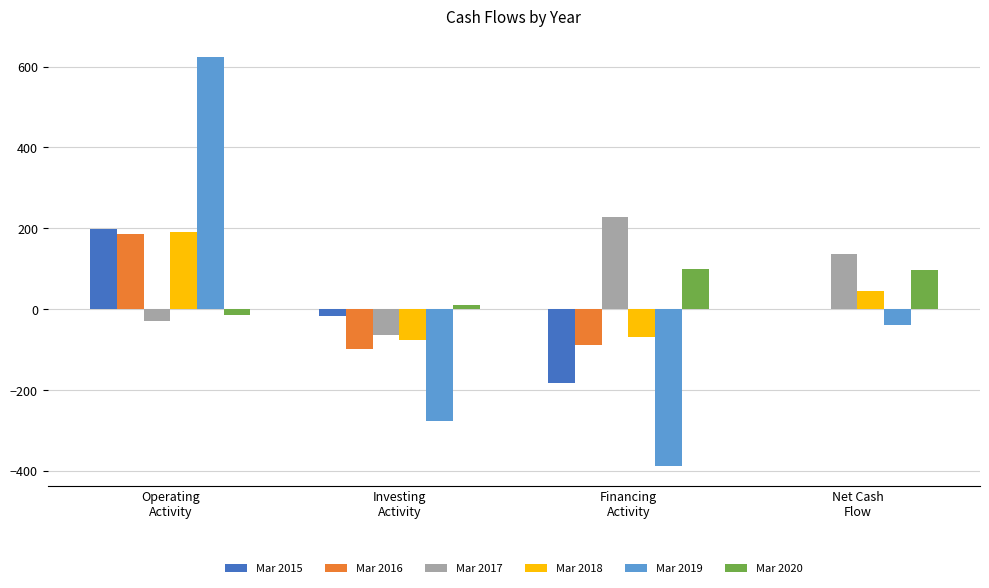

The Mar 2020 series shows 97 at Net Cash
Flow. True or false?

True